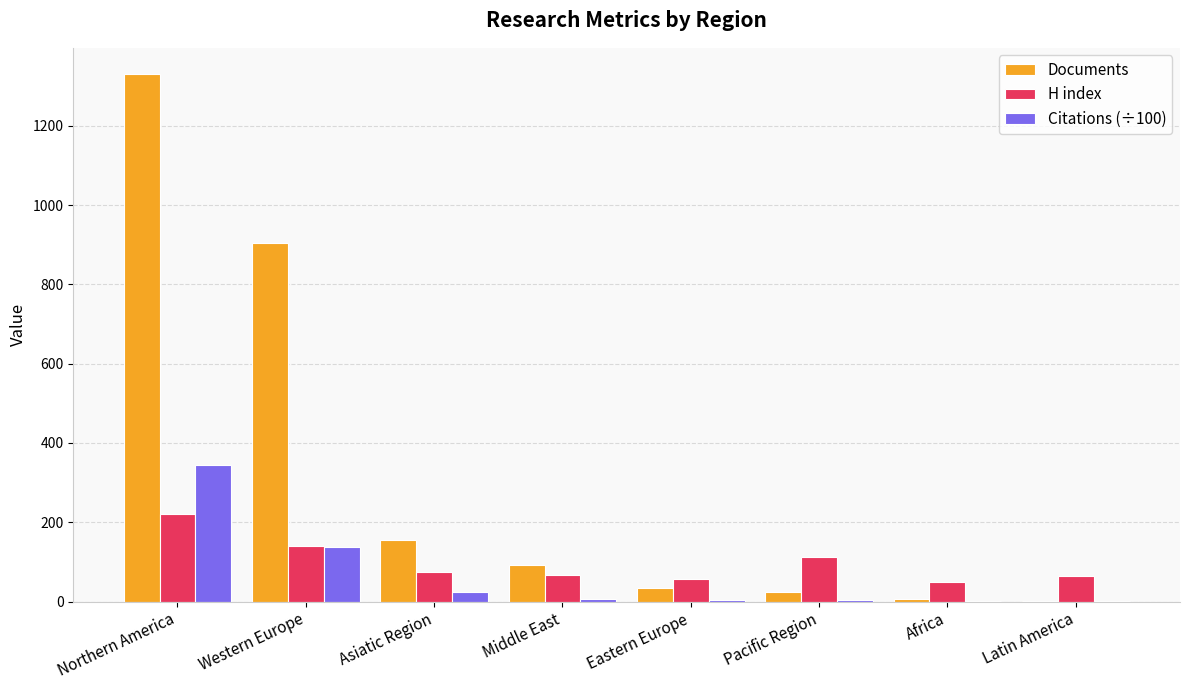

What is the difference between the Documents values at Asiatic Region and Latin America?

153.0